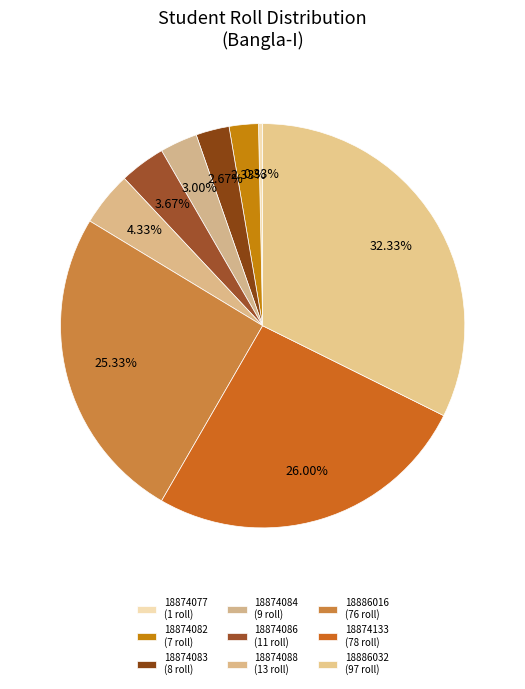

To the nearest percent, what is the average slice percentage?

11%